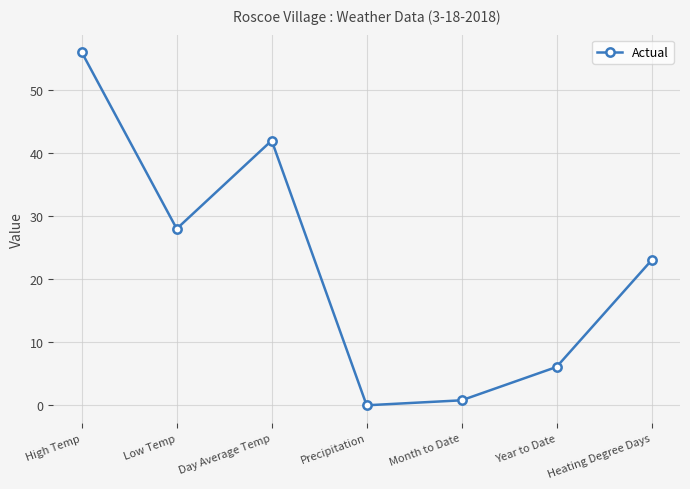

True or false: the data has more than 0 interior local peaks.

True